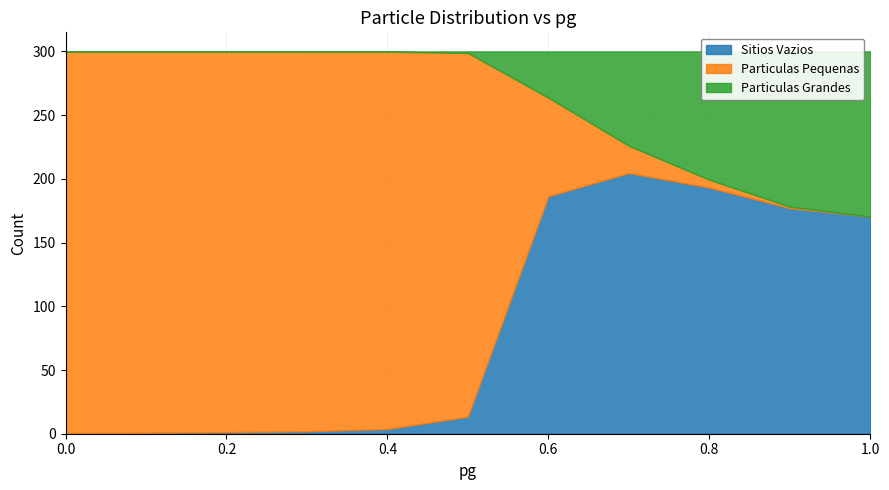

Is it true that Sitios Vazios equals 1.3 at 0.4?

False